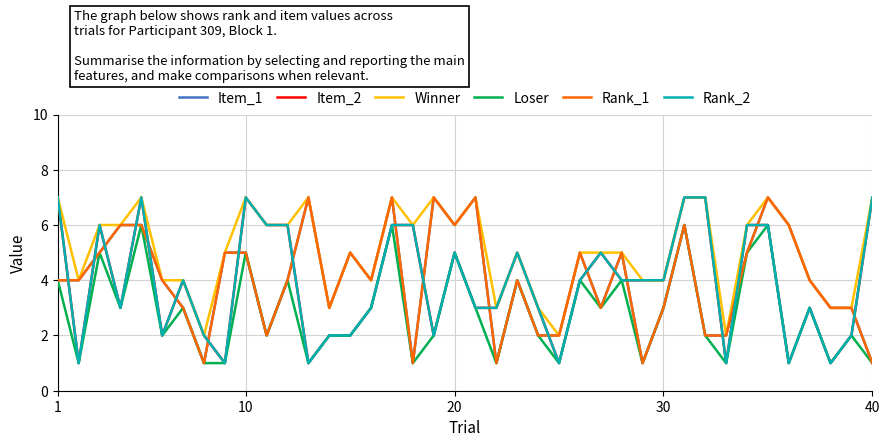

How many data points in Loser are above 3?

13